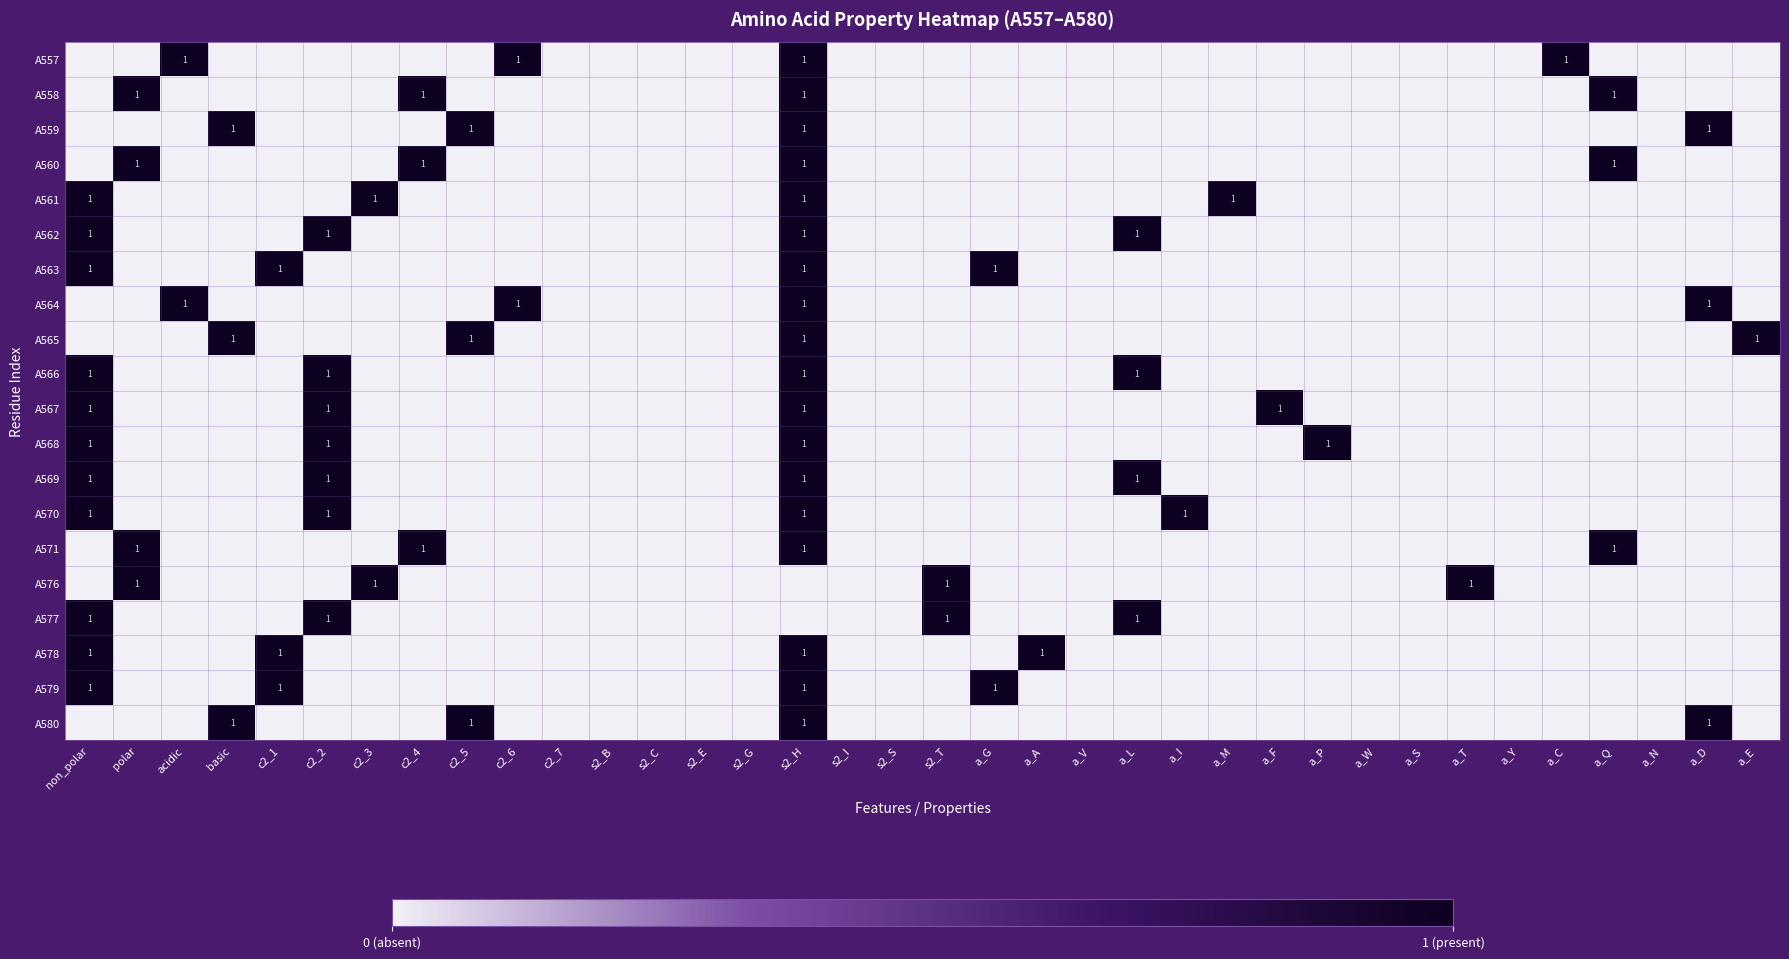

What is the greatest value displayed?

1